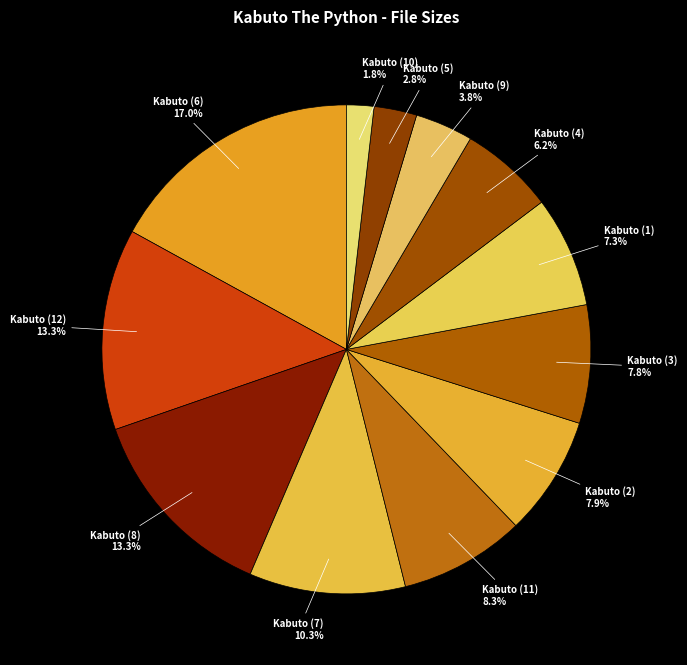

True or false: Kabuto (11) accounts for 14% of the total.

False